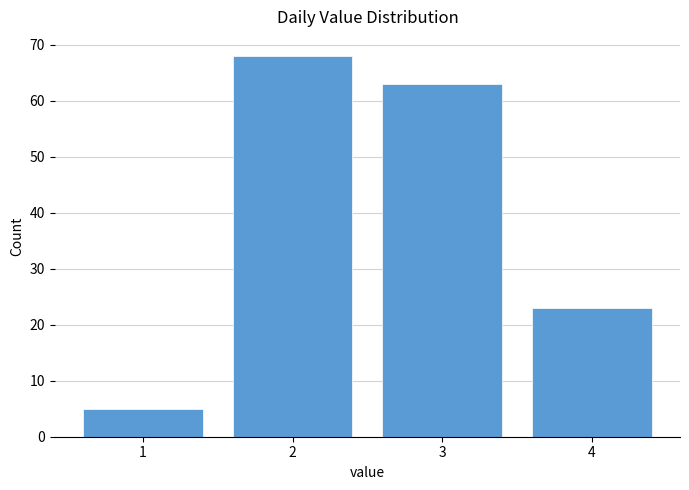

Reading left to right, list every bar in this chart as the range it spans on the x-axis followed by its height. The values are not printed on the chart, so give them approximately, as read against the axis.

0.5 to 1.5: 5
1.5 to 2.5: 68
2.5 to 3.5: 63
3.5 to 4.5: 23